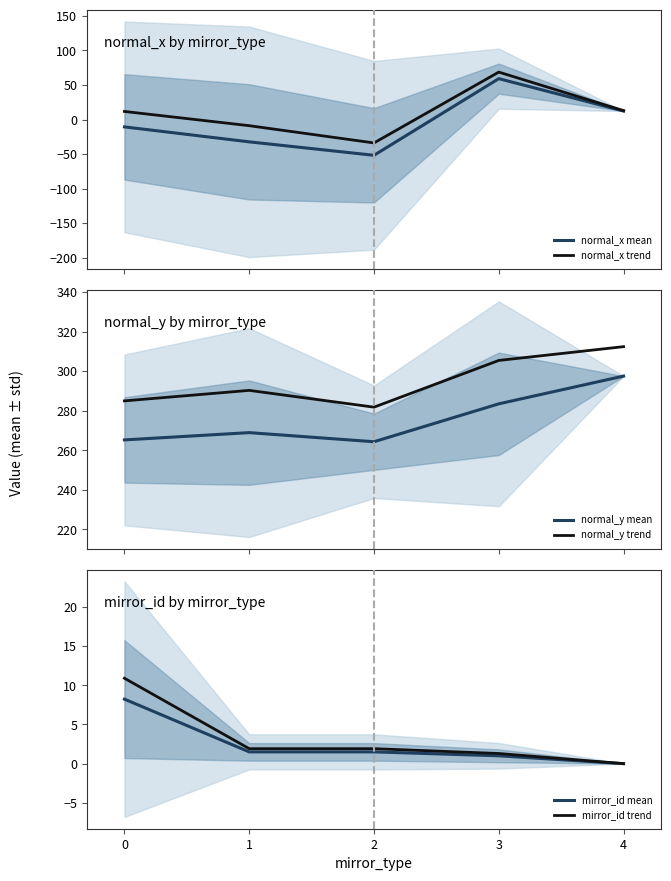

Which series has the largest total across all categories?

normal_y trend